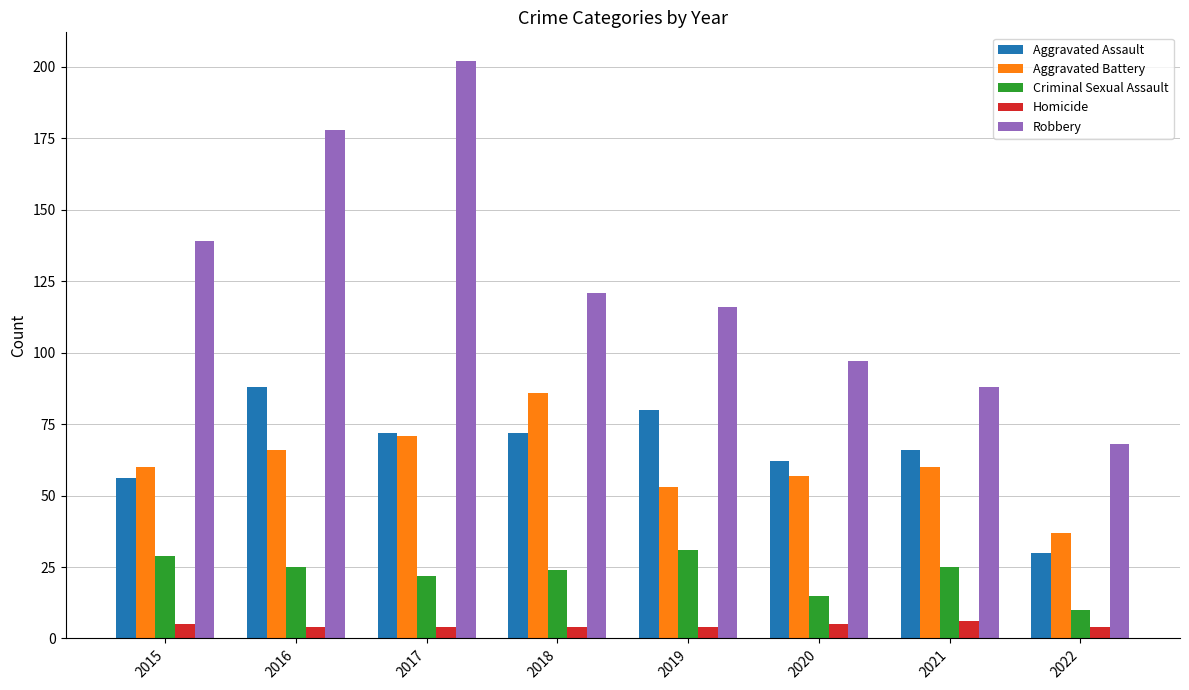

The Criminal Sexual Assault series shows 24 at 2018. True or false?

True